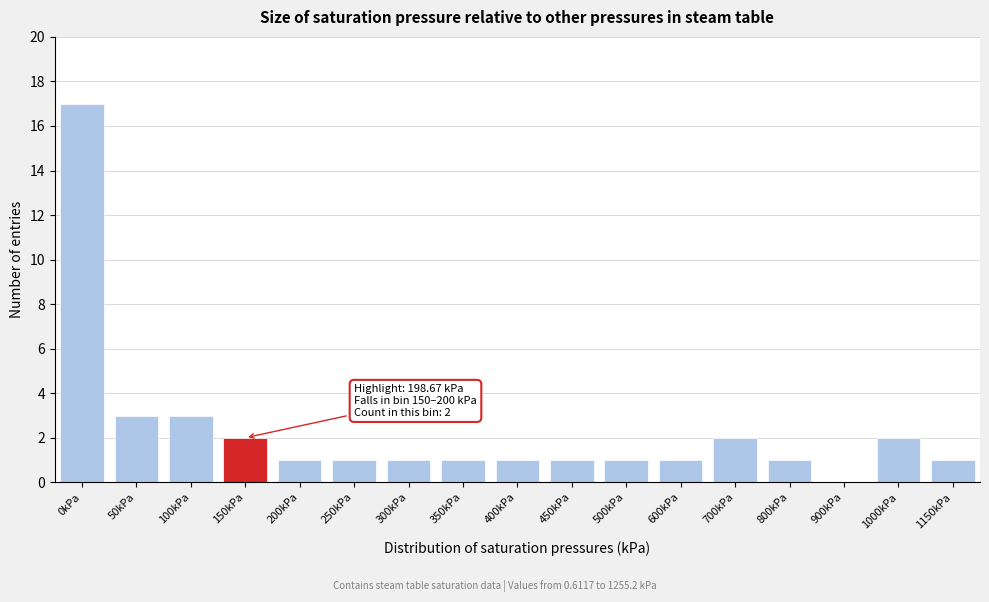

Reading right to left, extract all data points from this chart.

1150kPa=1	1000kPa=2	900kPa=0	800kPa=1	700kPa=2	600kPa=1	500kPa=1	450kPa=1	400kPa=1	350kPa=1	300kPa=1	250kPa=1	200kPa=1	150kPa=2	100kPa=3	50kPa=3	0kPa=17